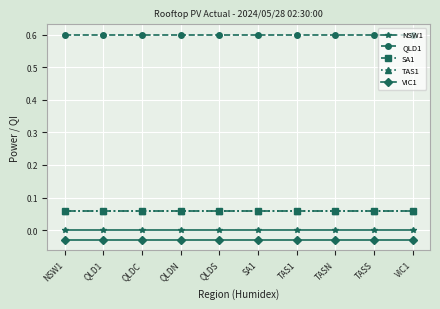

How many lines are shown in the chart?

5